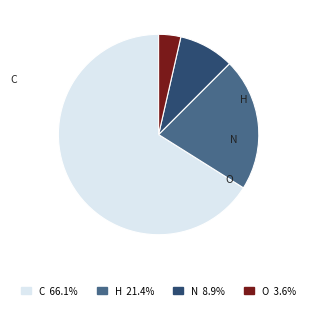

What is the majority slice?

C